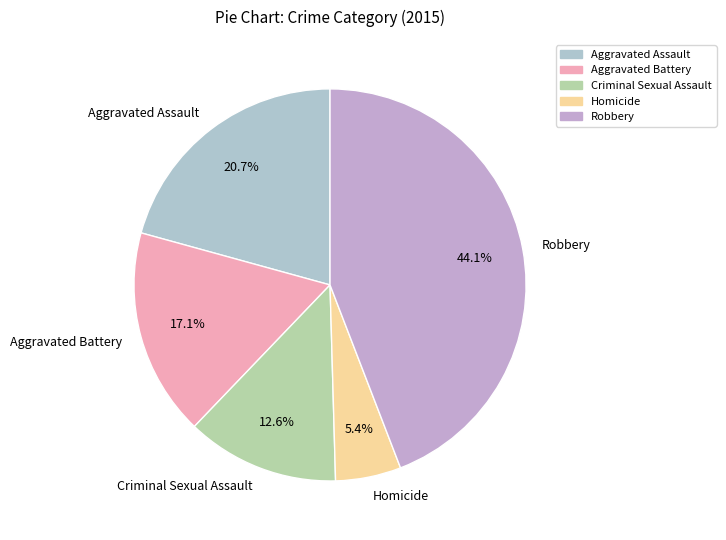

To the nearest percent, what is the combined percentage of Criminal Sexual Assault and Robbery?

57%